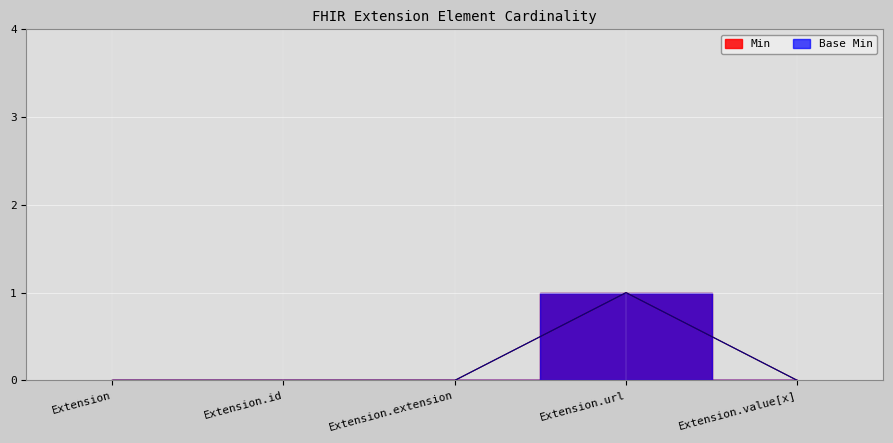

How many data points in Min are above 0?

1